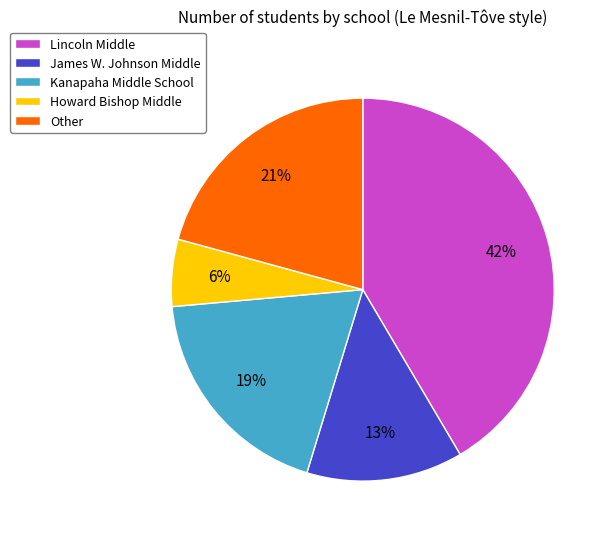

Which slice is the smallest?

Howard Bishop Middle